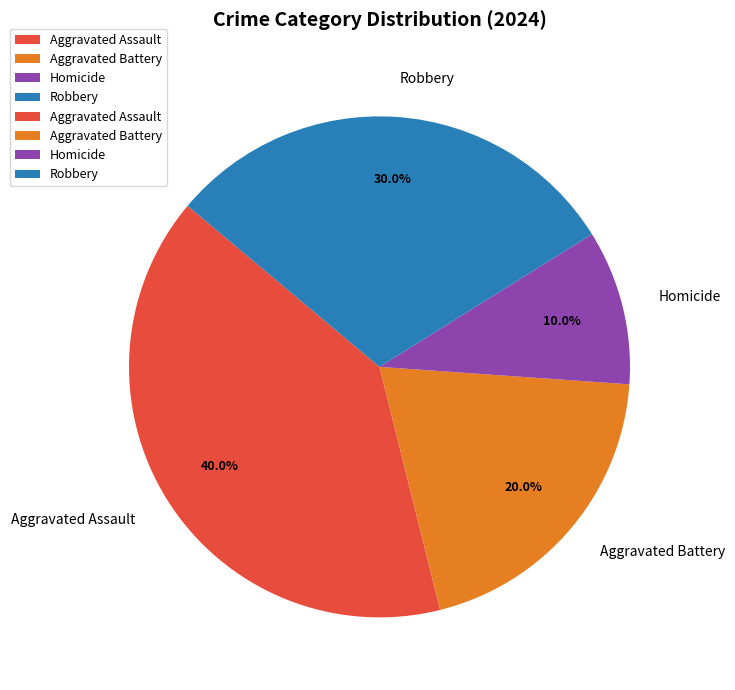

Is there a majority slice in this chart?

No